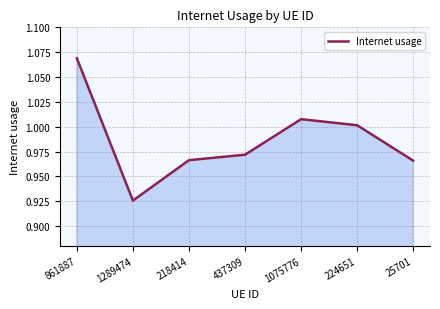

What is the sum of the values at 1075776 and 218414?

2.0